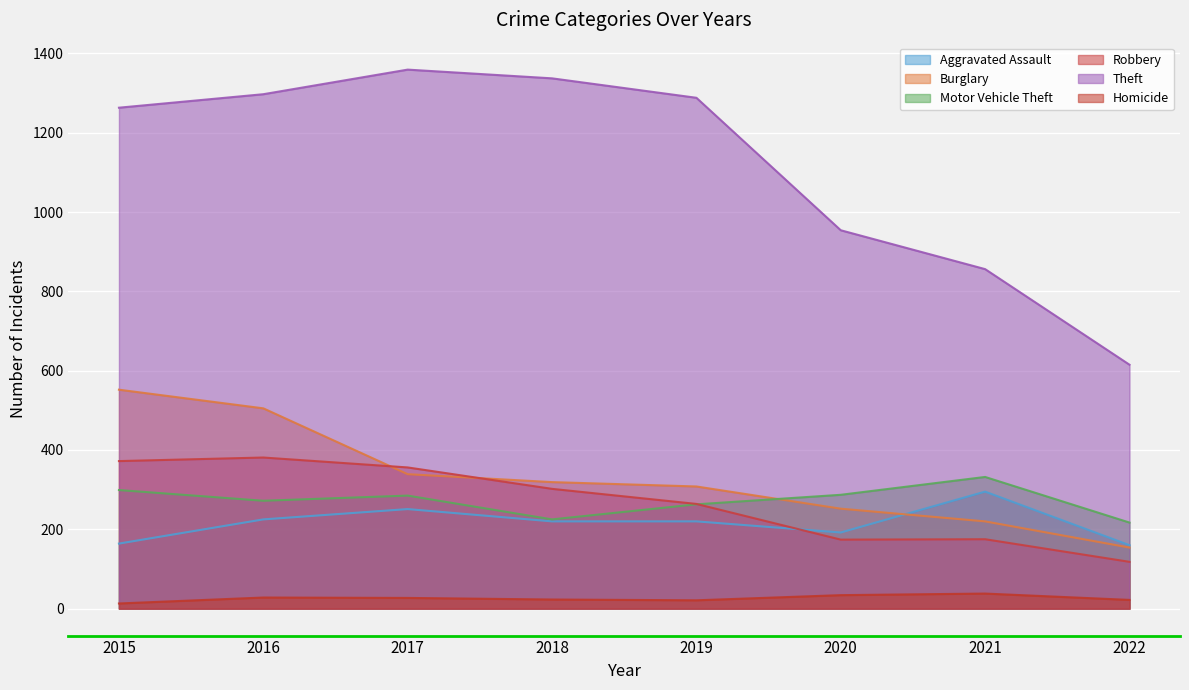

True or false: Homicide and Theft cross at least once.

False